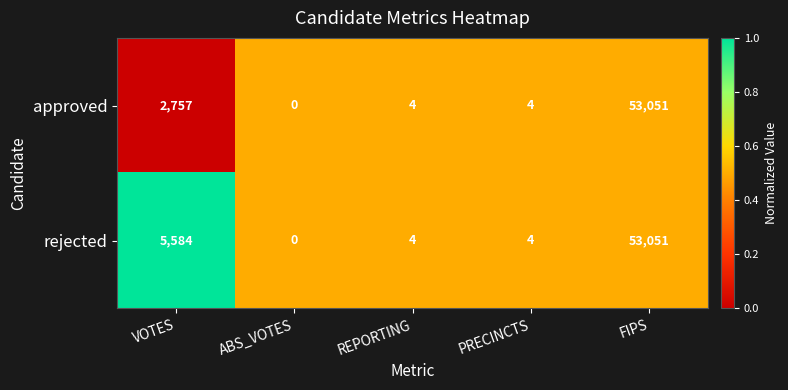

How many categories are shown in the chart?

5